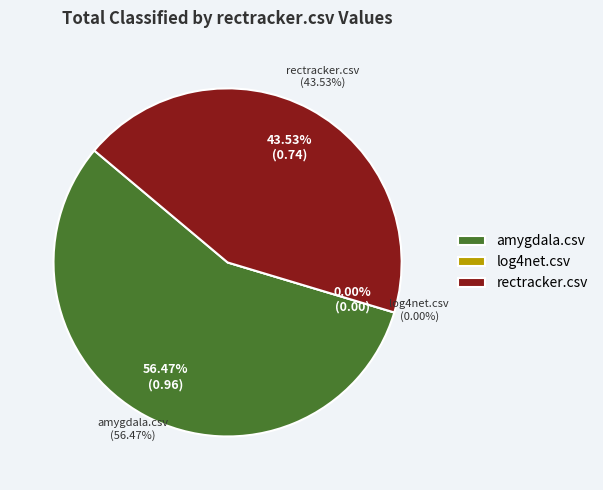

To the nearest percent, what is the average slice percentage?

33%